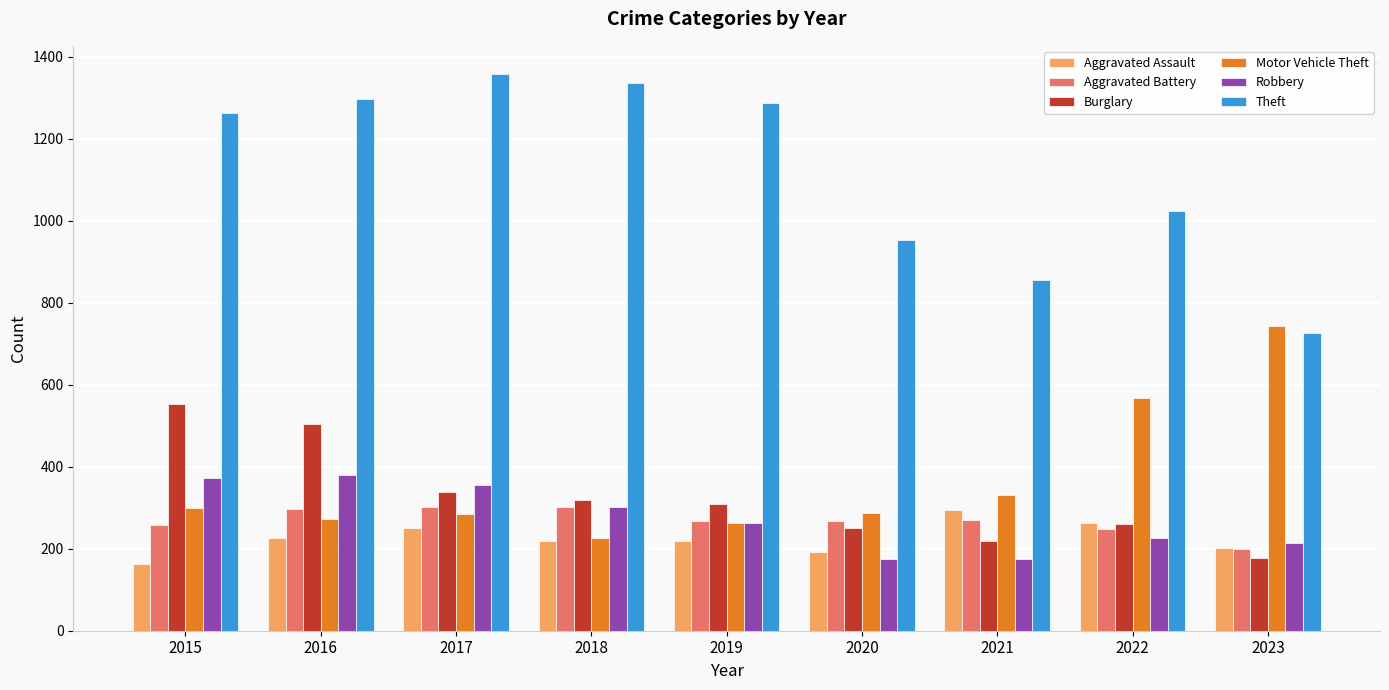

Which series has the widest spread of values?

Theft